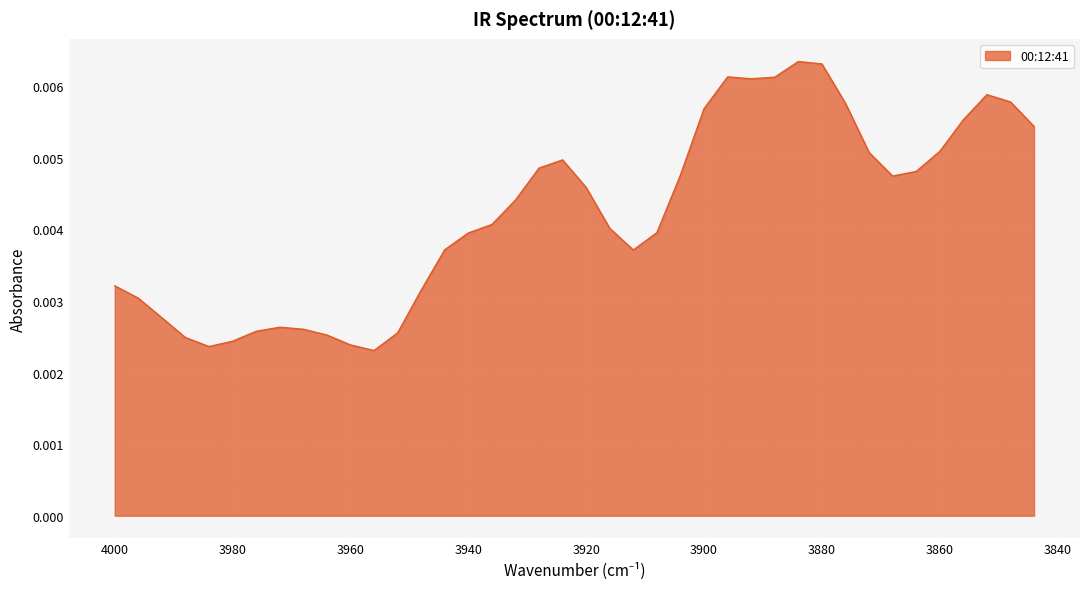

How many distinct data groups are displayed?

1